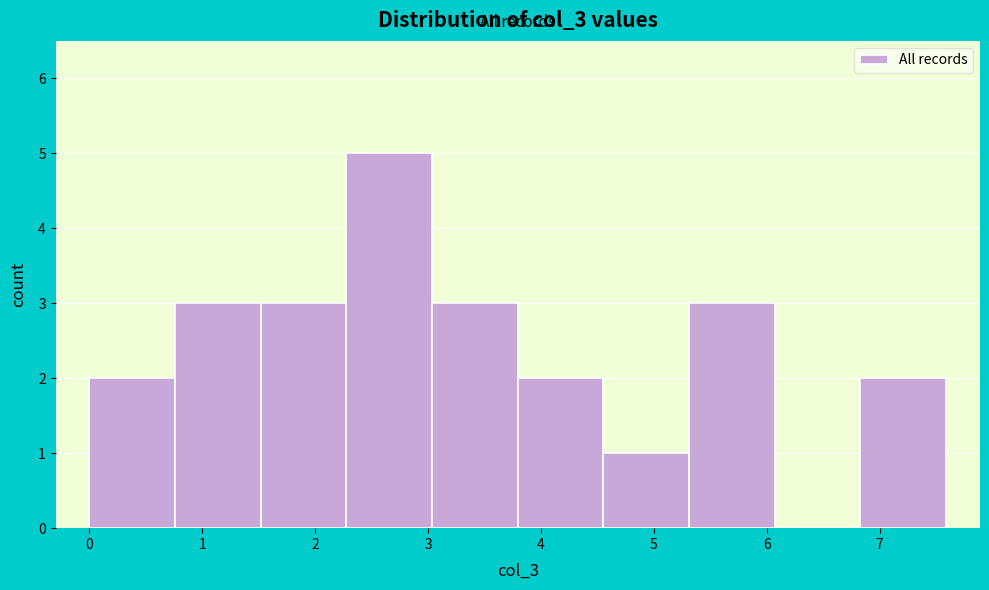

Reading left to right, transcribe this chart: for each bar, give the range it covers on the x-axis and its height. Neither the bar edges nor the heights are printed on the chart, so give them approximately, as read against the axes.

0.0 to 0.8: 2
0.8 to 1.5: 3
1.5 to 2.3: 3
2.3 to 3.0: 5
3.0 to 3.8: 3
3.8 to 4.6: 2
4.6 to 5.3: 1
5.3 to 6.1: 3
6.1 to 6.8: 0
6.8 to 7.6: 2